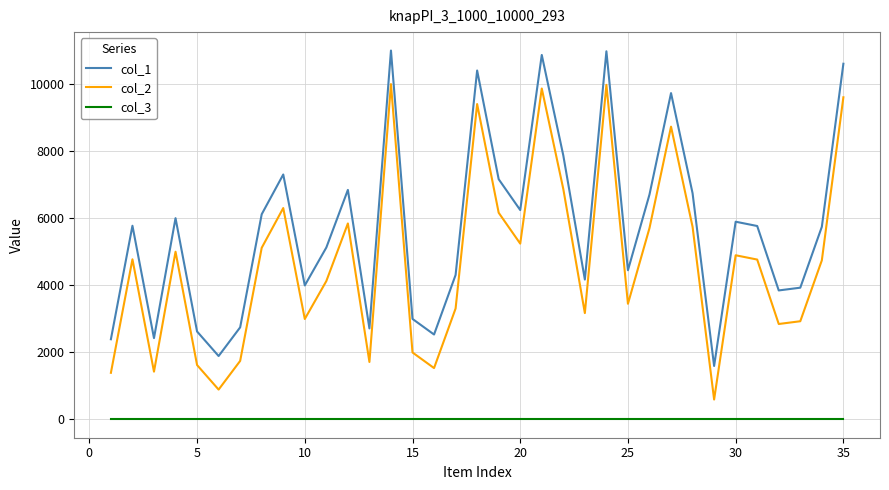

What is the greatest value displayed?

10990